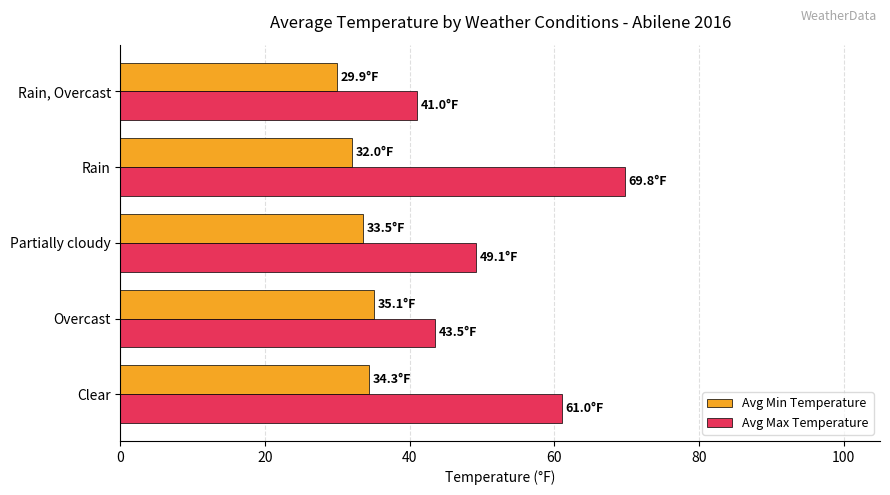

Rank the series at Overcast from lowest to highest value.

Avg Min Temperature, Avg Max Temperature